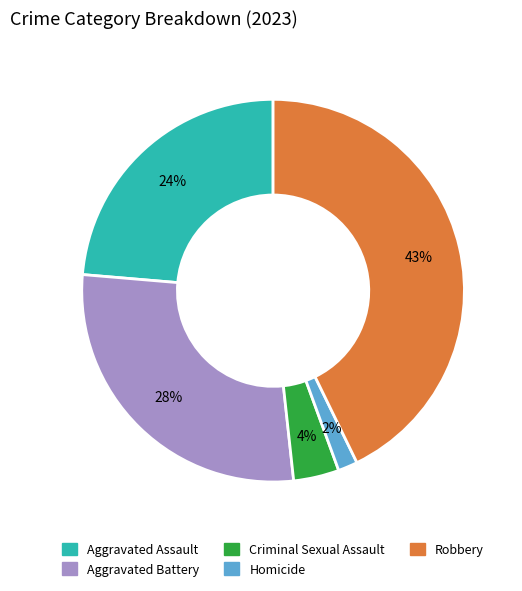

How many segments does this pie chart have?

5